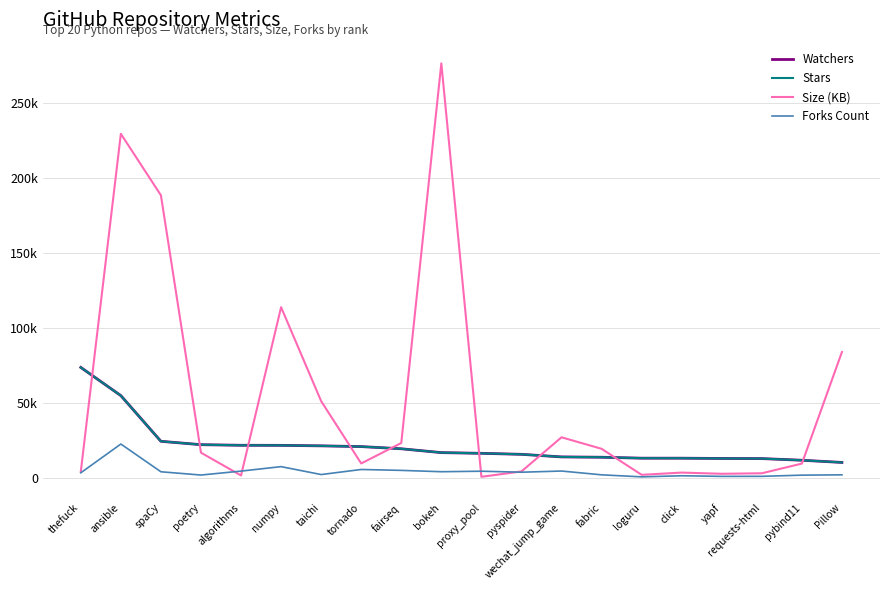

Reading left to right, what are all the values shown in this chart?

Watchers: 73633	54804	24297	22039	21642	21586	21260	20765	19311	16744	16268	15597	13874	13659	13030	13015	12834	12758	11645	10180
Stars: 73633	54804	24297	22039	21642	21586	21260	20765	19311	16744	16268	15597	13874	13659	13030	13015	12834	12758	11645	10180
Size (KB): 4031	229637	188583	16702	1473	113848	51104	9513	23169	276698	588	4171	26969	19286	1915	3399	2606	2943	9418	83937
Forks Count: 3255	22476	3950	1766	4400	7378	2090	5477	4879	3985	4321	3653	4442	1909	552	1286	875	905	1689	1908